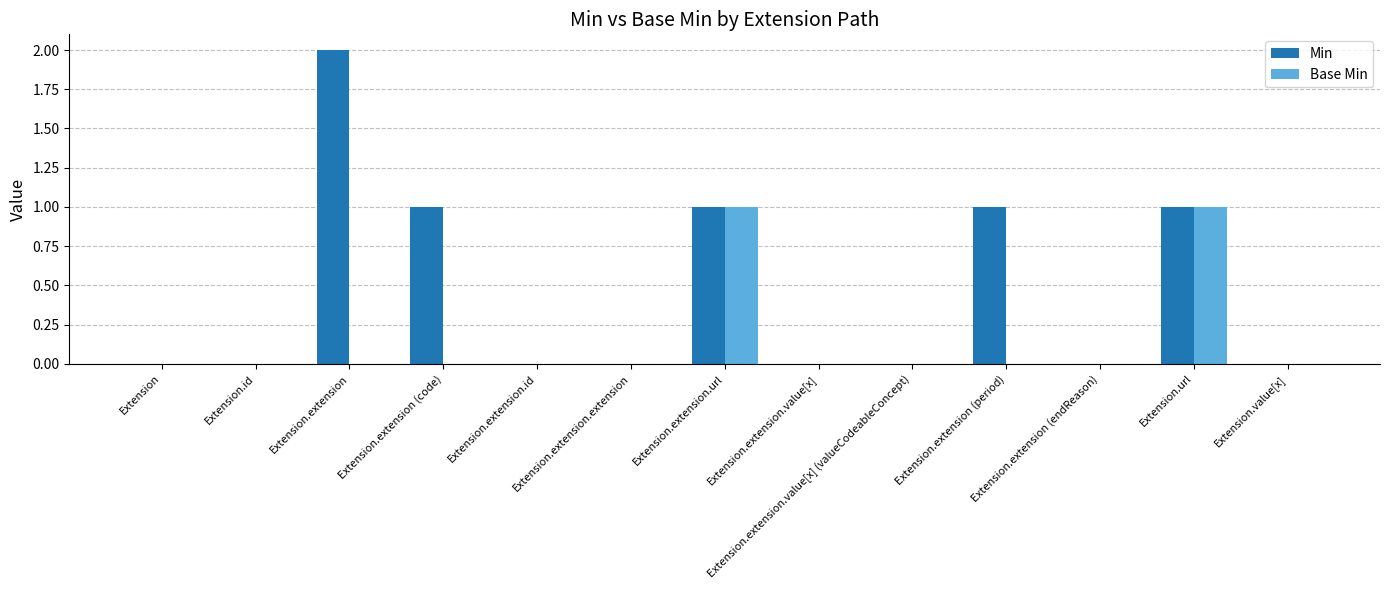

Is it true that Min equals 3 at Extension.extension?

False